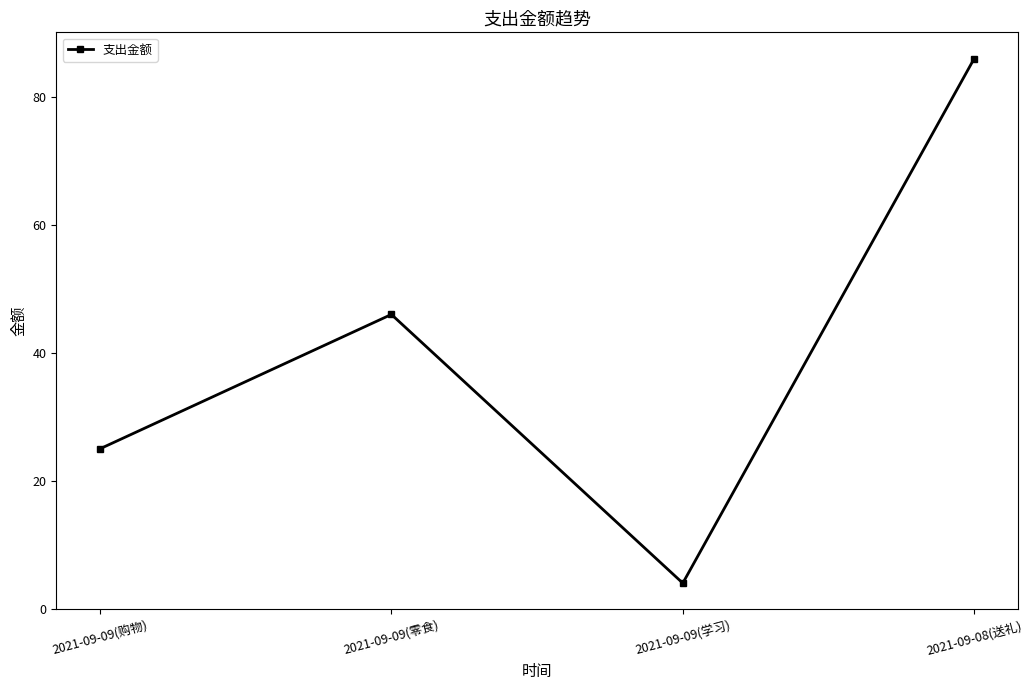

Read the value at 2021-09-09(学习).

4